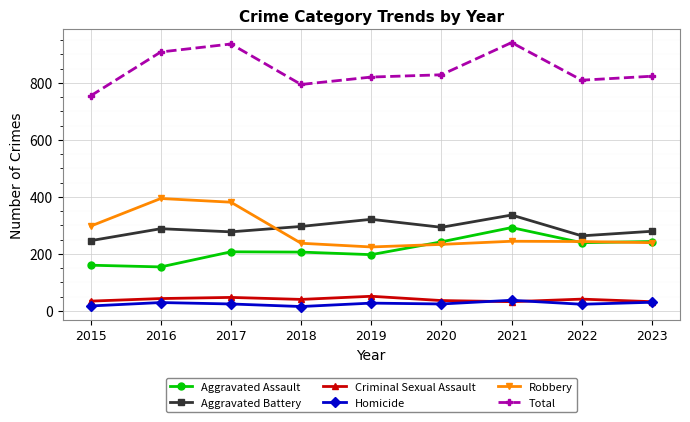

At which category does Total reach its first local valley?

2018